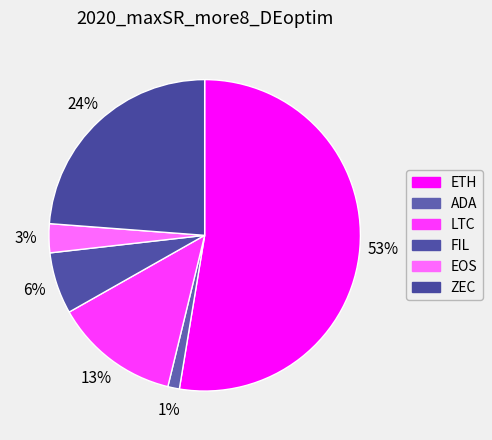

To the nearest percent, what percentage of the pie is LTC?

13%